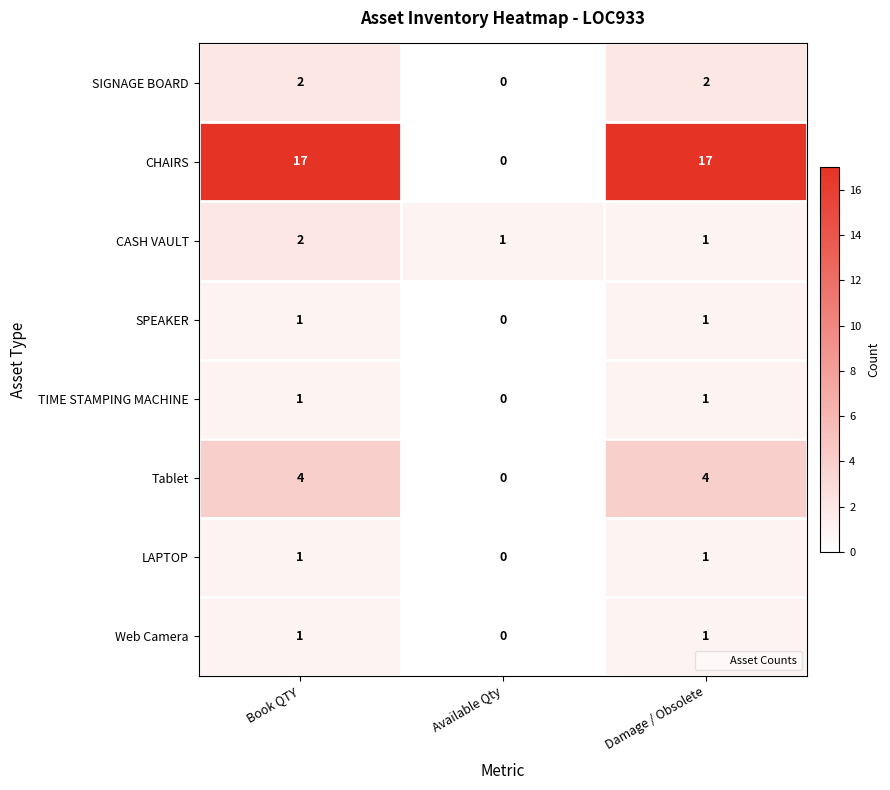

What is the sum of all CASH VAULT values?

4